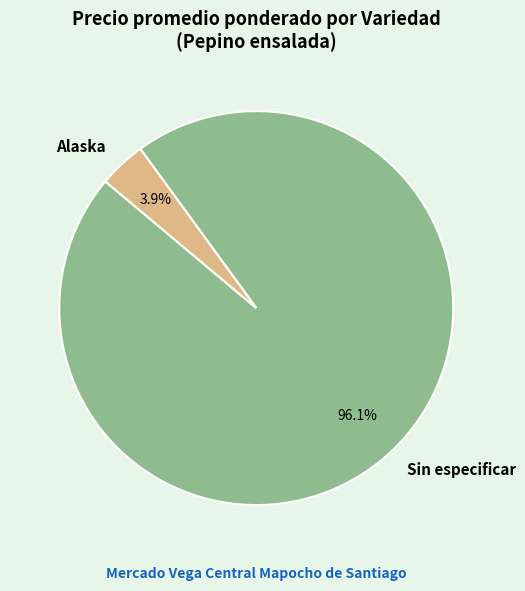

Does any single category account for the majority?

Yes